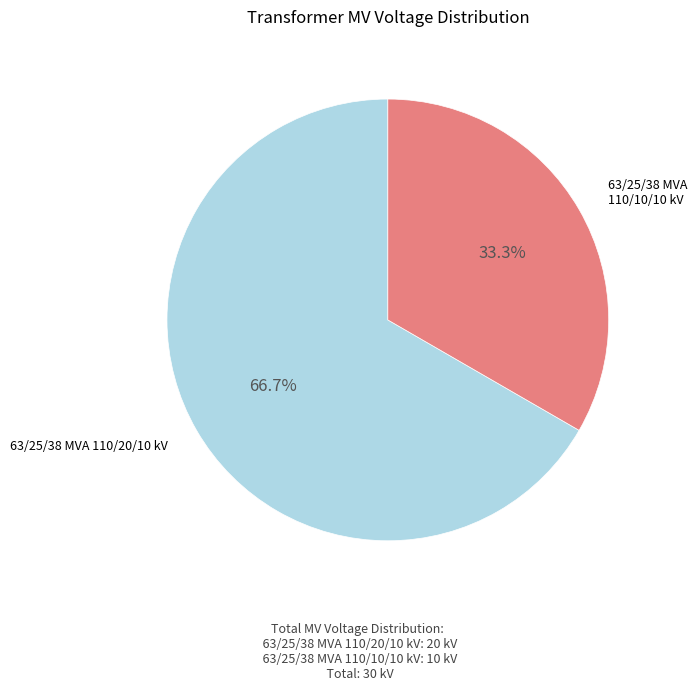

Is there any slice that represents more than half of the pie?

Yes